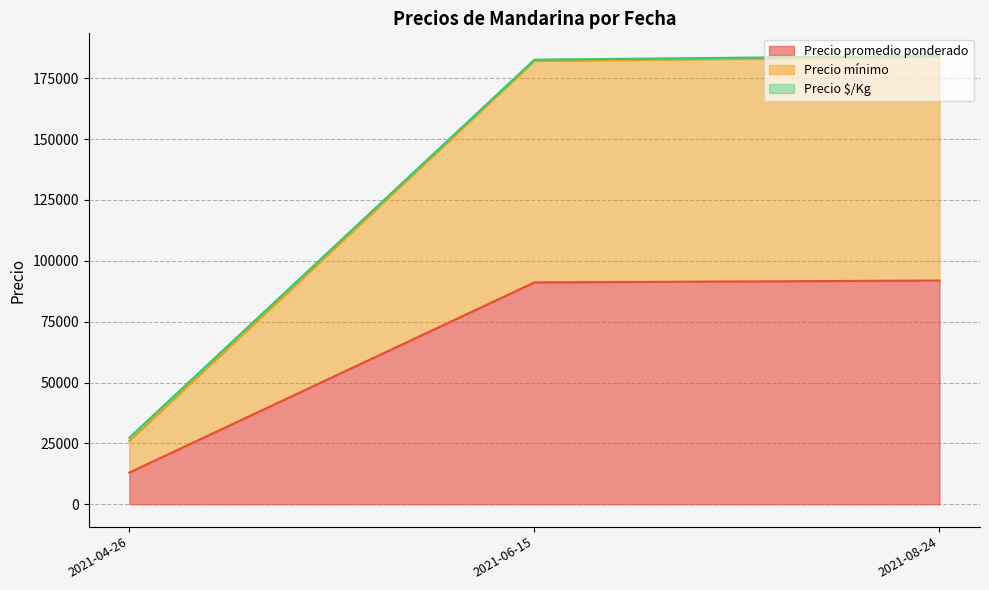

What is the minimum value for Precio promedio ponderado?

13000.0